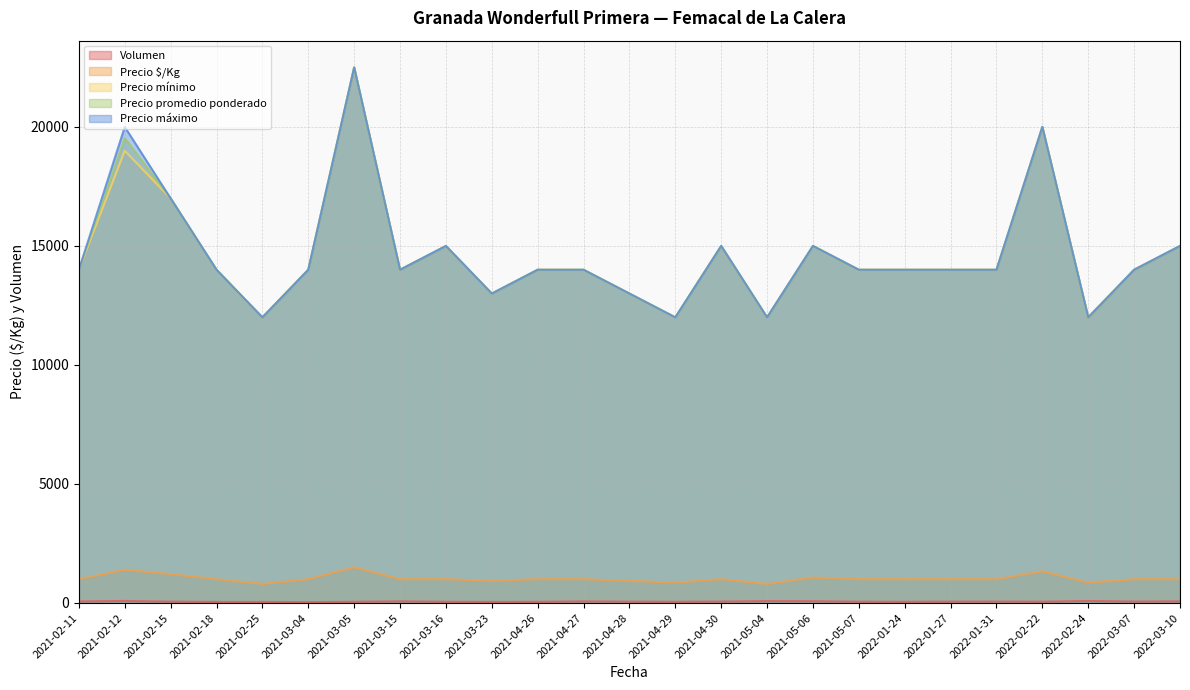

At which category is the sum across all series the highest?

2021-03-05